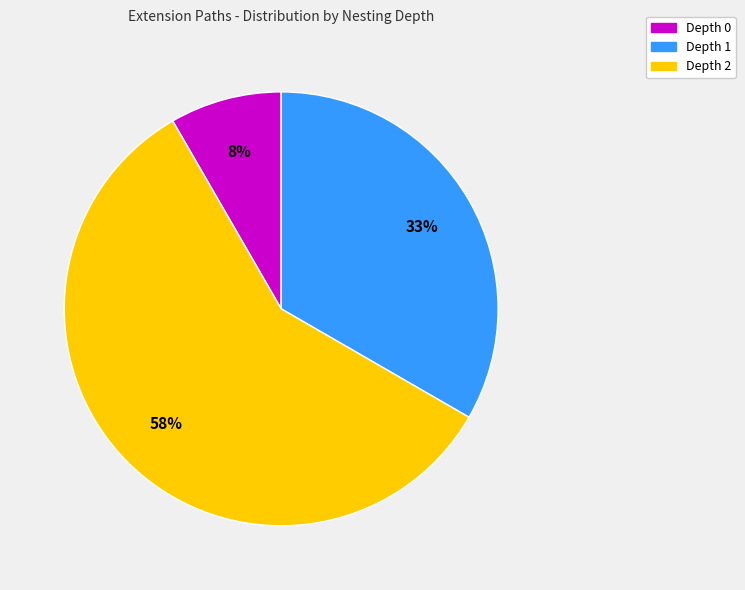

To the nearest percent, what is the average slice percentage?

33%